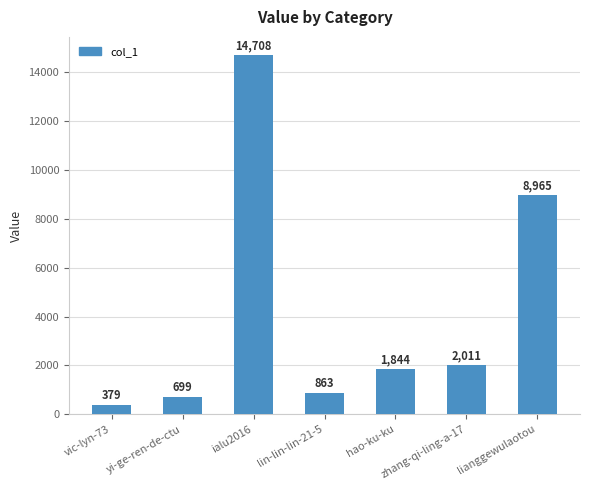

What is the difference between the values at zhang-qi-ling-a-17 and ialu2016?

12697